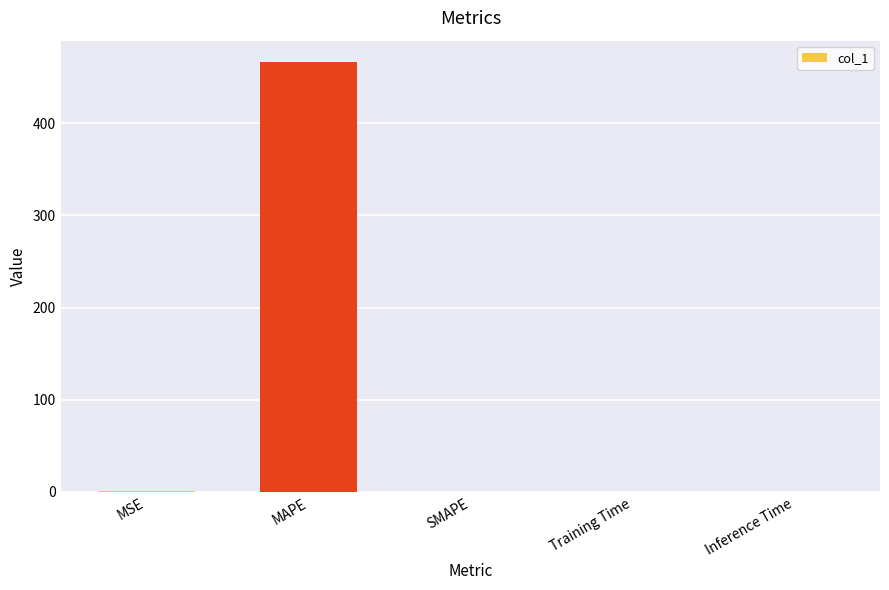

At which category does the chart reach its peak across all series?

MAPE